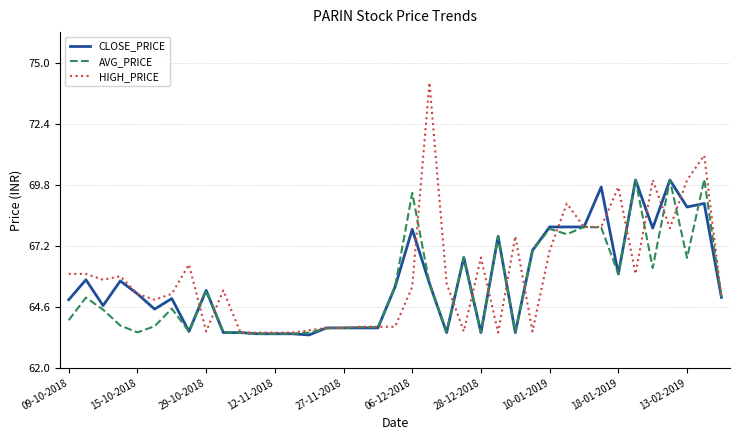

Rank the series by their average value, from lowest to highest.

AVG_PRICE, CLOSE_PRICE, HIGH_PRICE